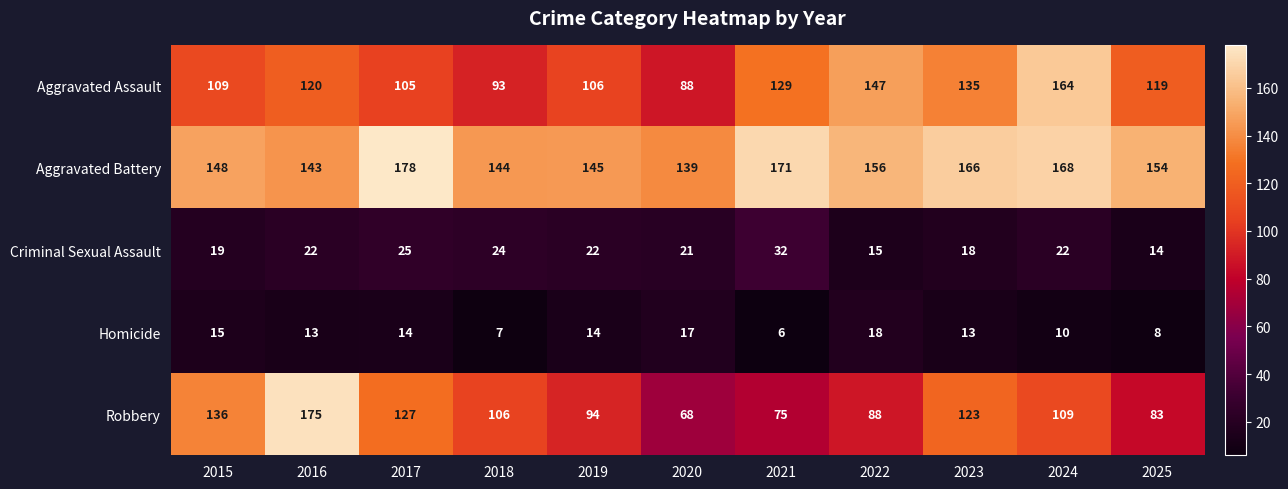

Is the value of Robbery at 2021 greater than the value of Aggravated Assault at 2016?

No